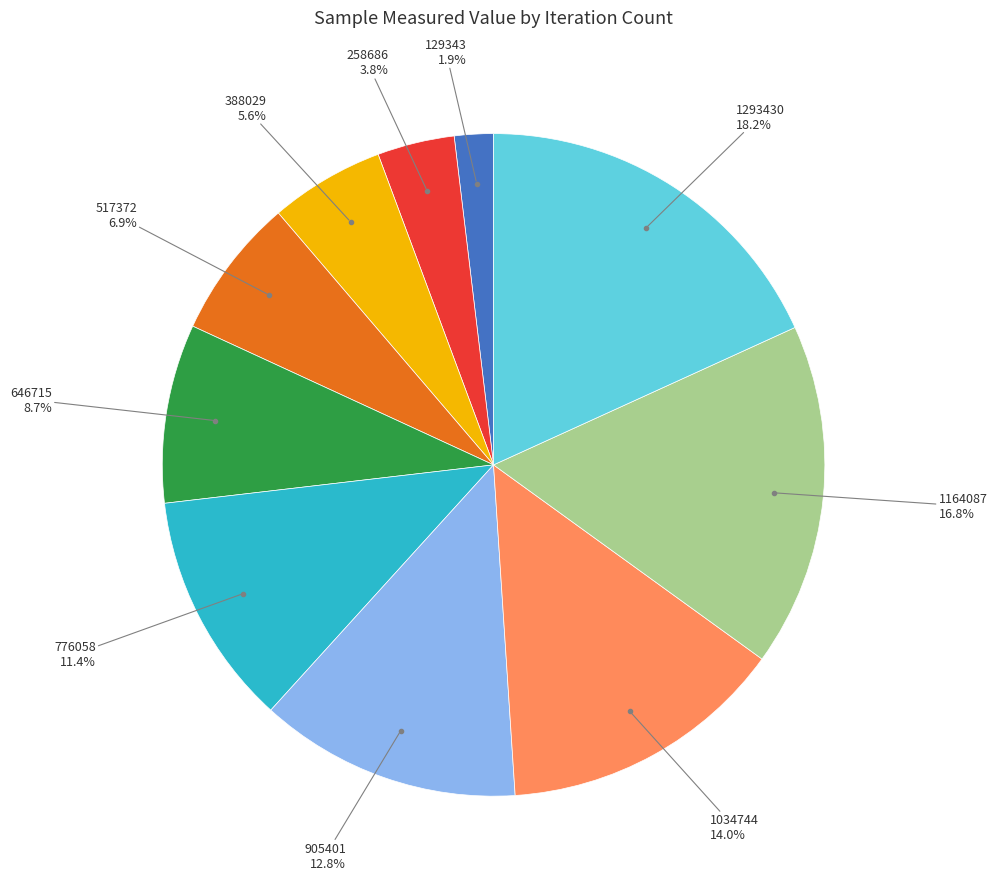

Is it true that 646715 is 9% of the pie?

True